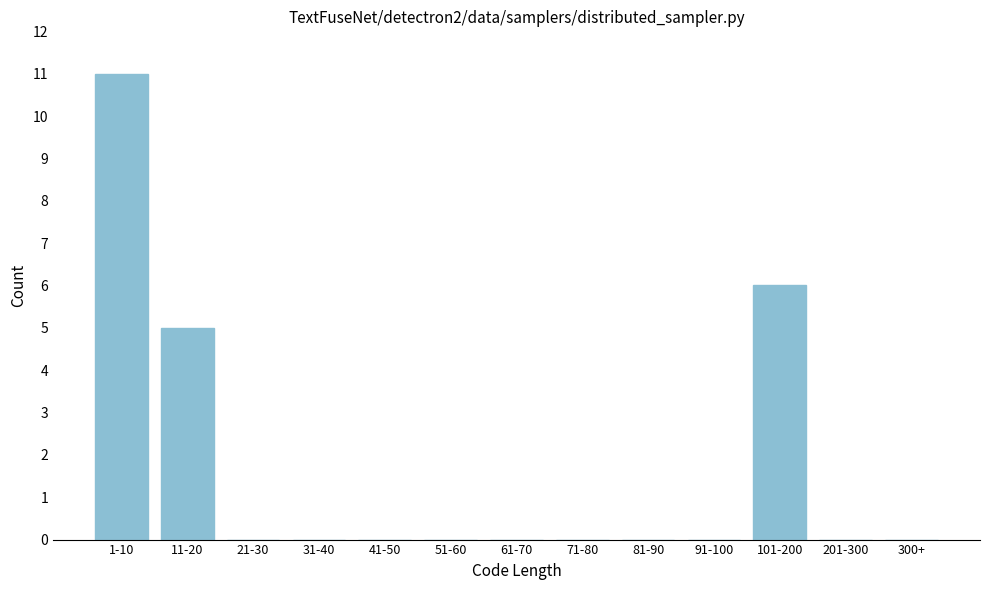

Reading right to left, what are all the values shown in this chart?

300+=0	201-300=0	101-200=6	91-100=0	81-90=0	71-80=0	61-70=0	51-60=0	41-50=0	31-40=0	21-30=0	11-20=5	1-10=11